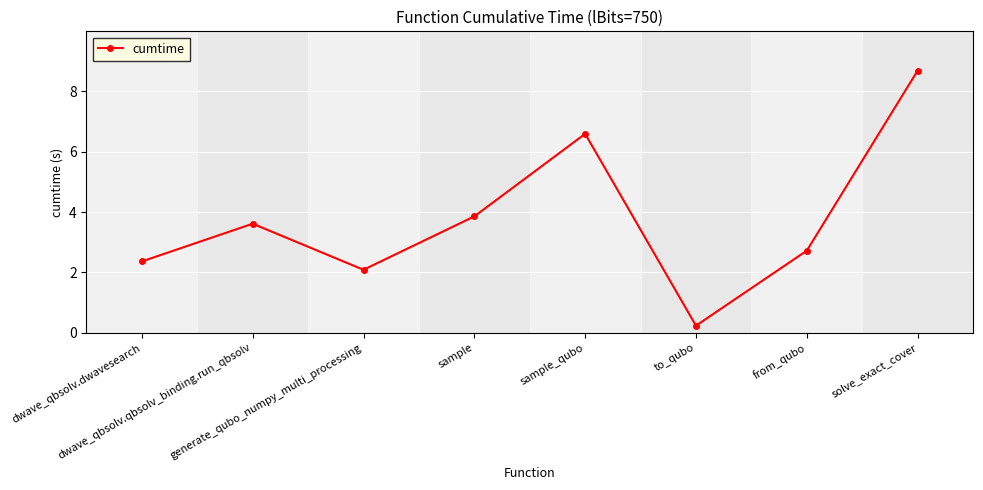

Where is the data nearest to the value 4?

sample